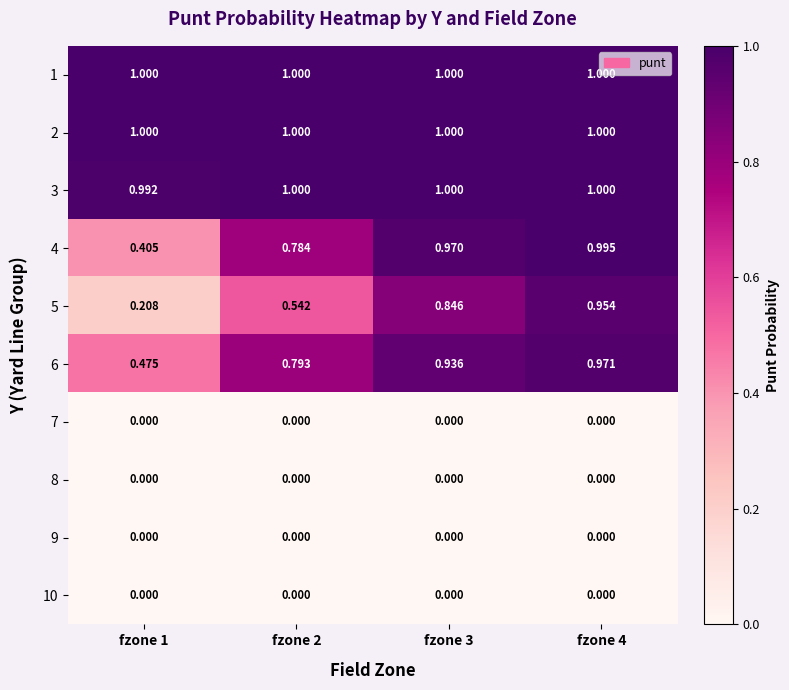

Is the value of 3 at fzone 2 greater than the value of 10 at fzone 1?

Yes